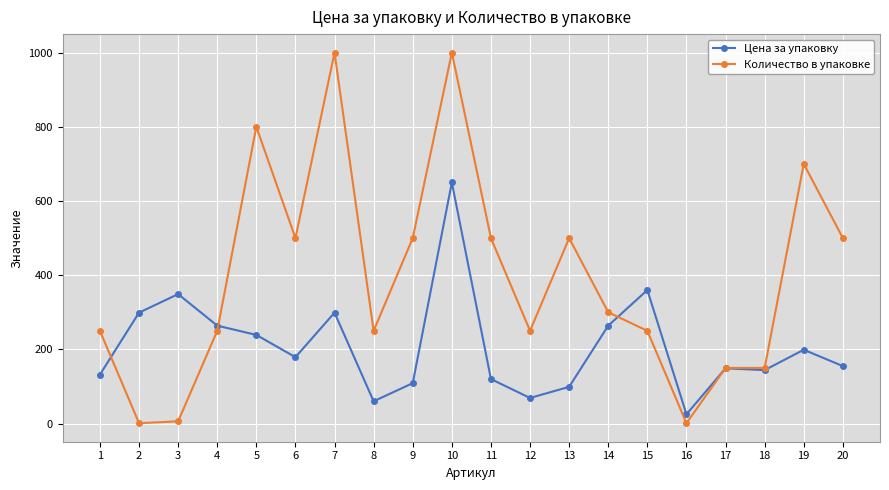

How many data points does each series have?

20